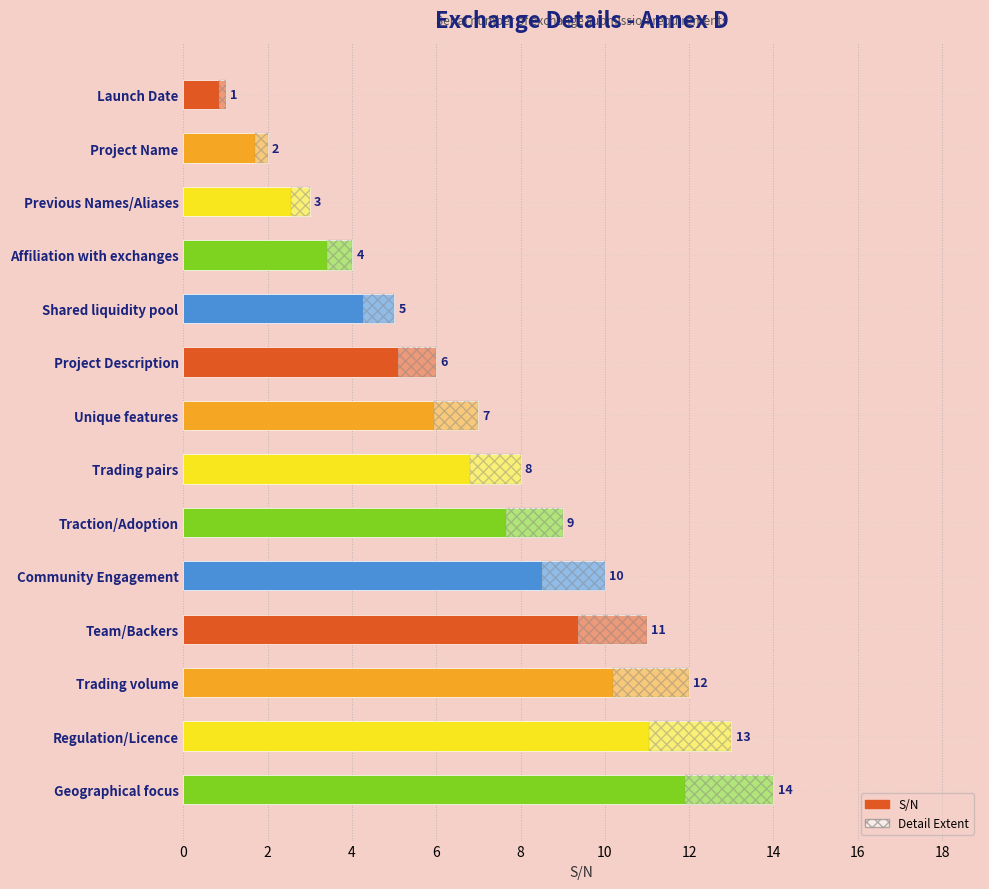

How many categories are shown in the chart?

14